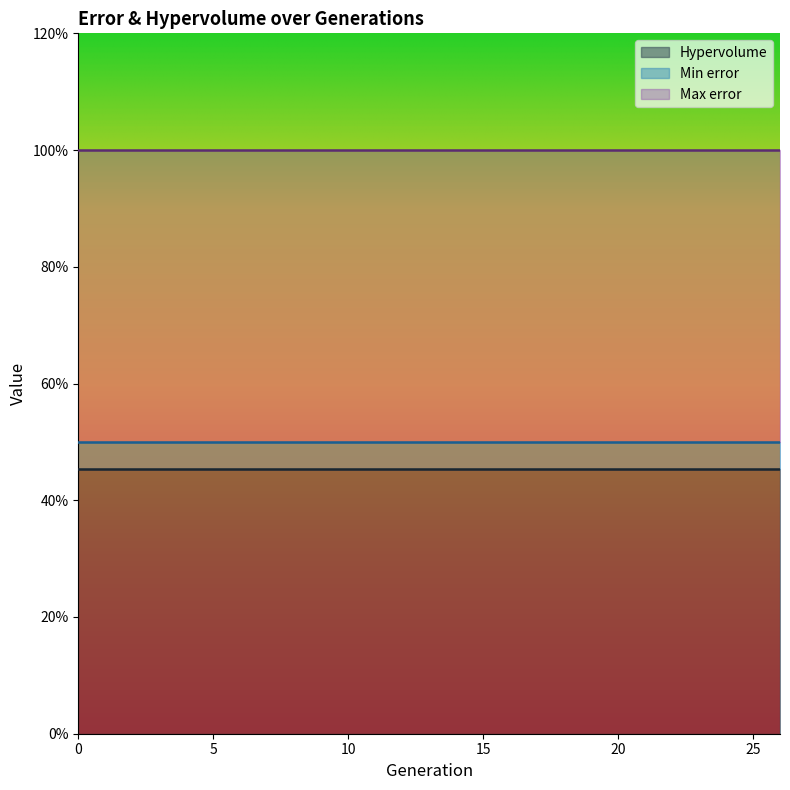

True or false: Min error and Hypervolume intersect in this chart.

False